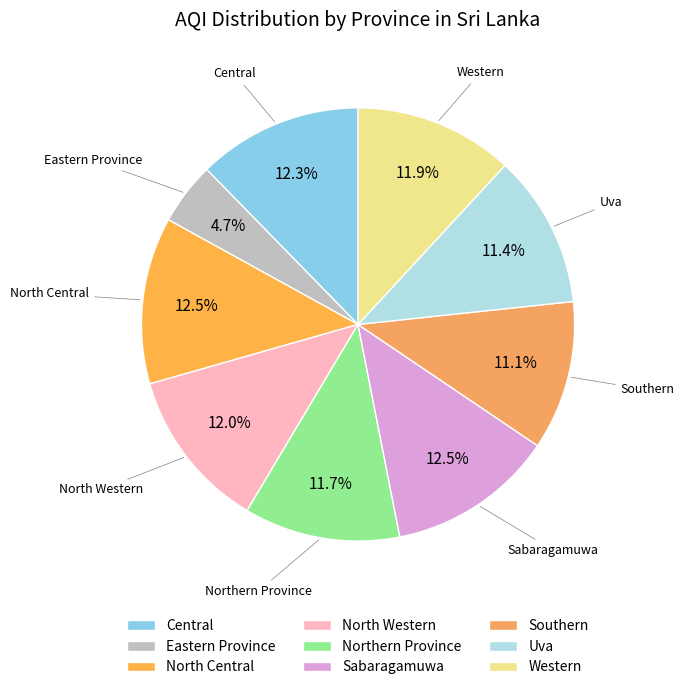

Count the number of slices in the pie.

9